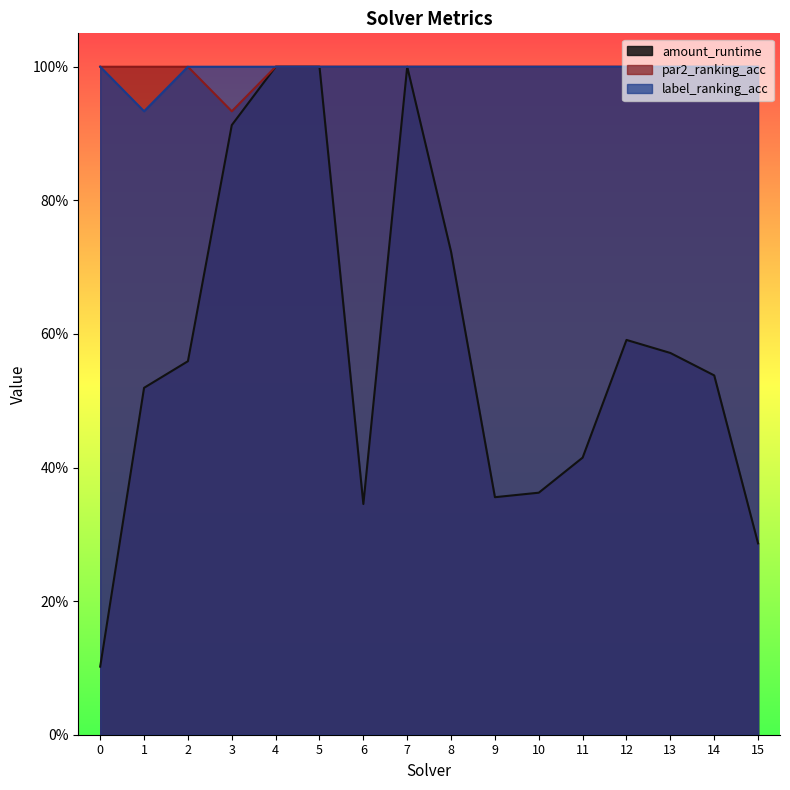

What is the minimum value for par2_ranking_acc?

0.9